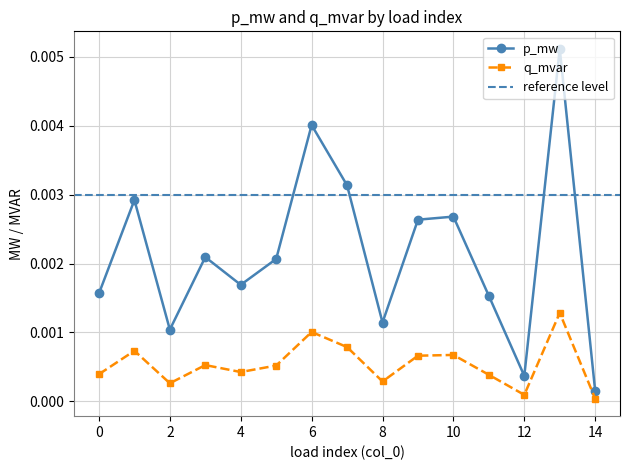

In p_mw, how many points are lower than both neighbors (excluding endpoints)?

4